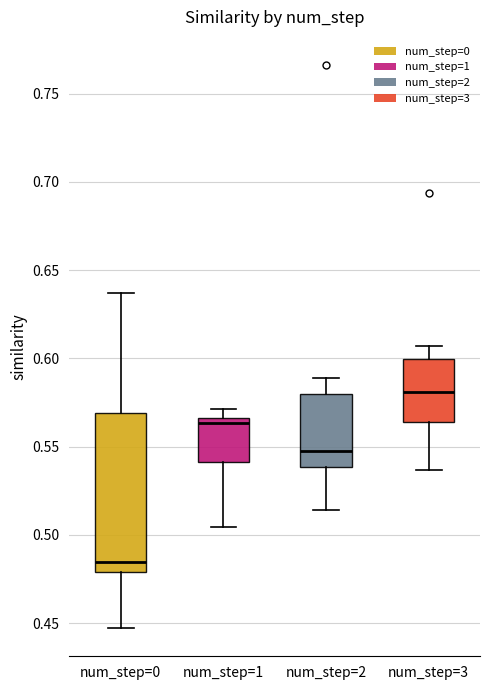

Reading left to right, transcribe this box plot: for each box, give where its median line is, the range the box spans, and where its two whiskers end, as read against the y-axis. The values are not printed on the chart, so give them approximately, as read against the axis.

num_step=0: median 0.485, box 0.480 to 0.570, whiskers 0.445 to 0.635
num_step=1: median 0.565 (just below the box's upper edge), box 0.540 to 0.565, whiskers 0.505 to 0.570
num_step=2: median 0.545, box 0.540 to 0.580, whiskers 0.515 to 0.590
num_step=3: median 0.580, box 0.565 to 0.600, whiskers 0.535 to 0.605